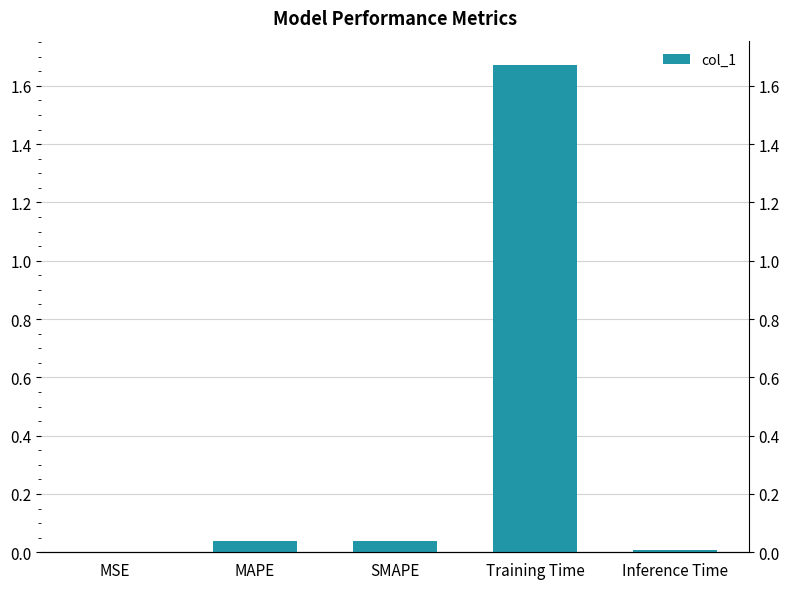

True or false: the data shows 0.0 at MAPE.

False